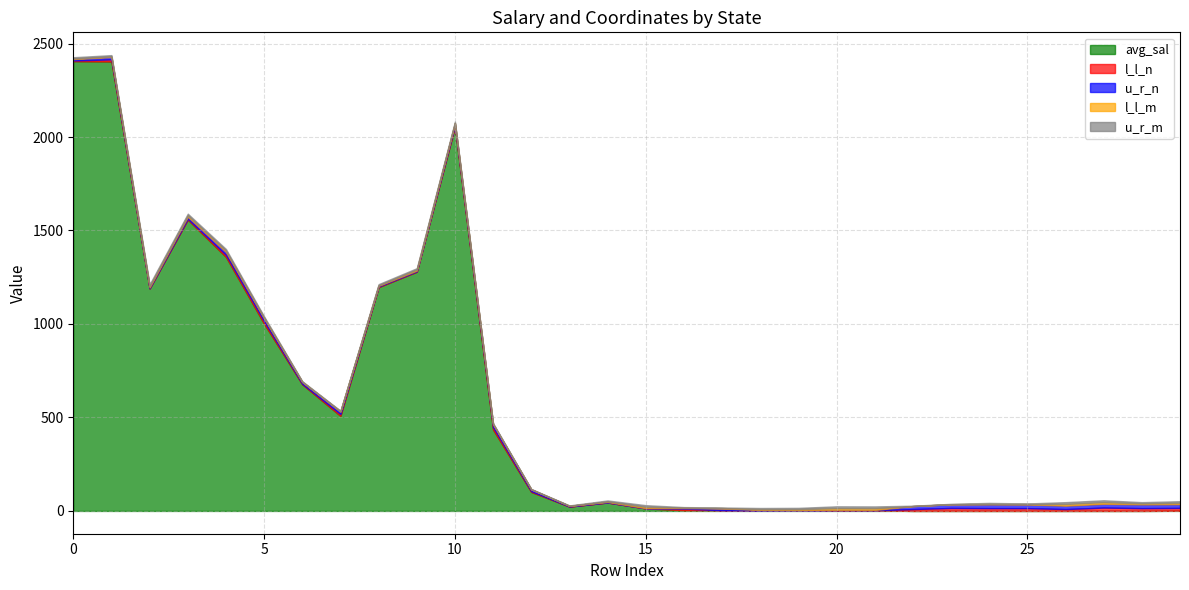

Does the chart have visible grid lines?

Yes